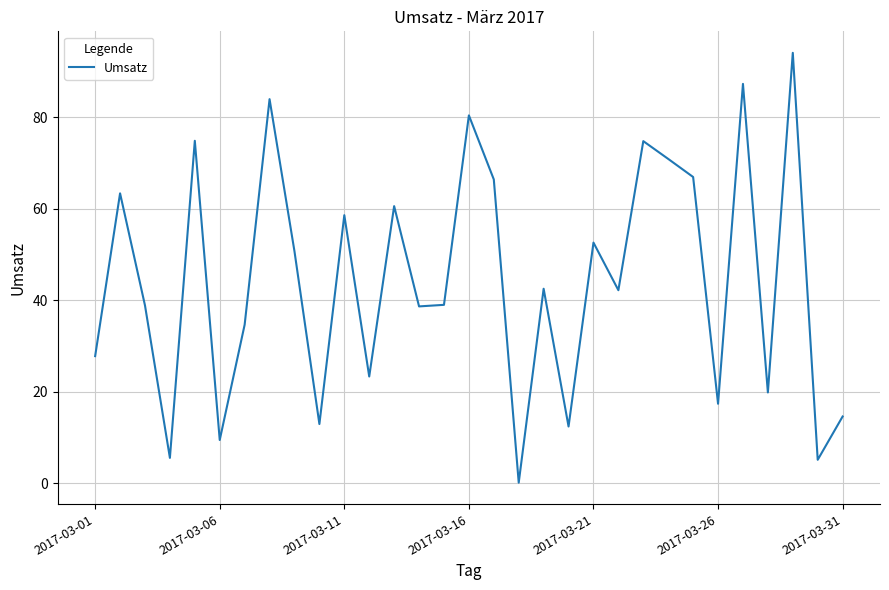

What is the difference between the maximum and minimum values?

94.1